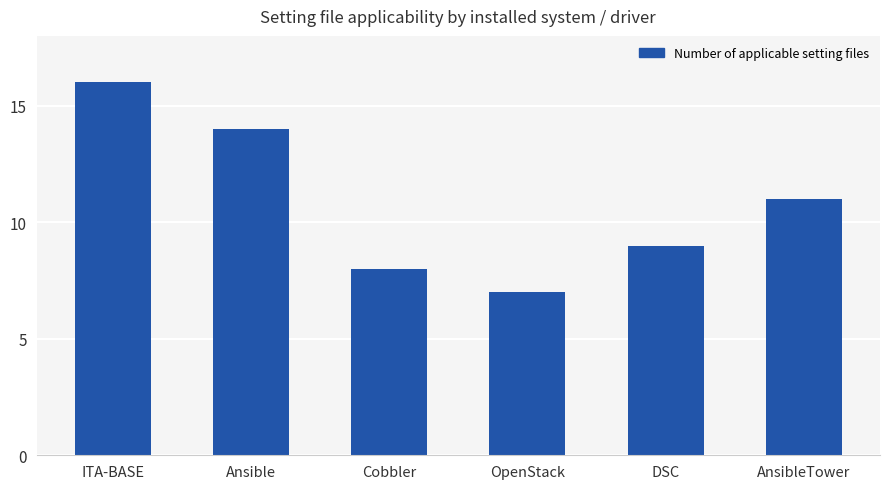

What is the difference between the values at OpenStack and Ansible?

7